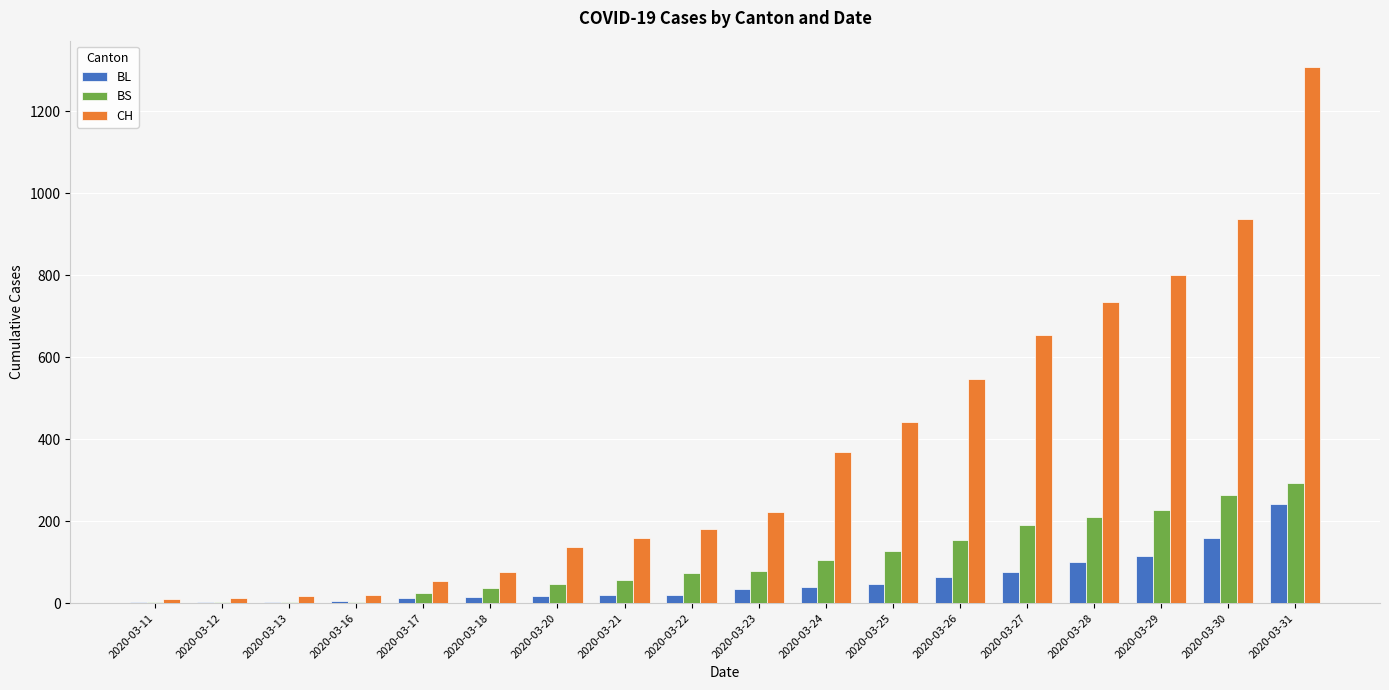

What is the maximum value shown in the chart?

1307